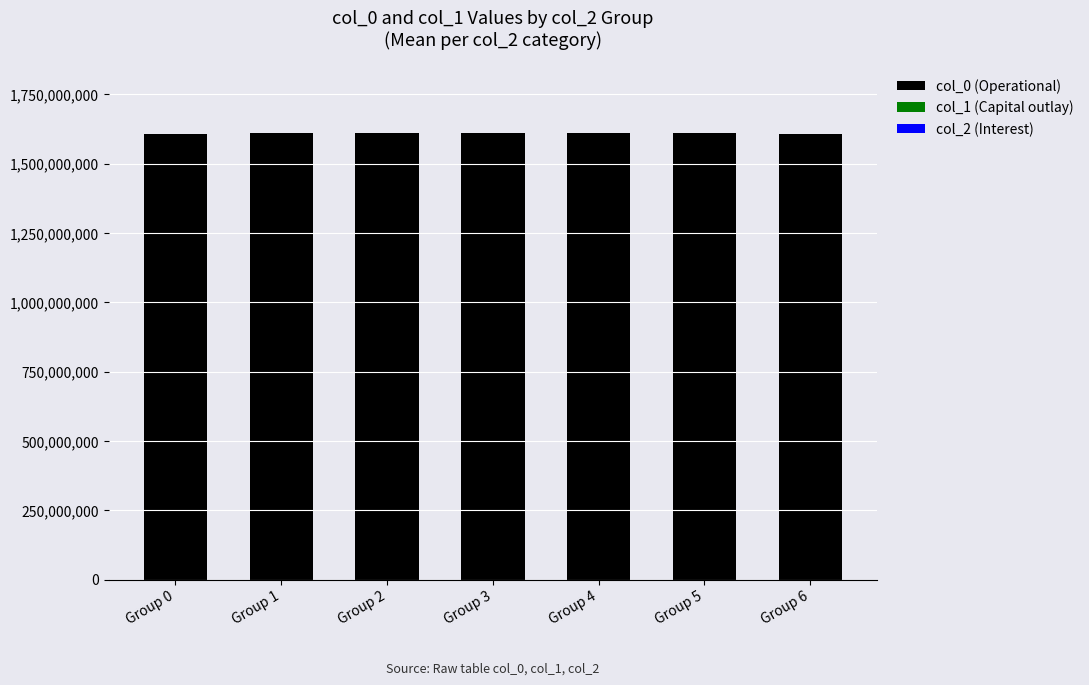

How many distinct data groups are displayed?

3